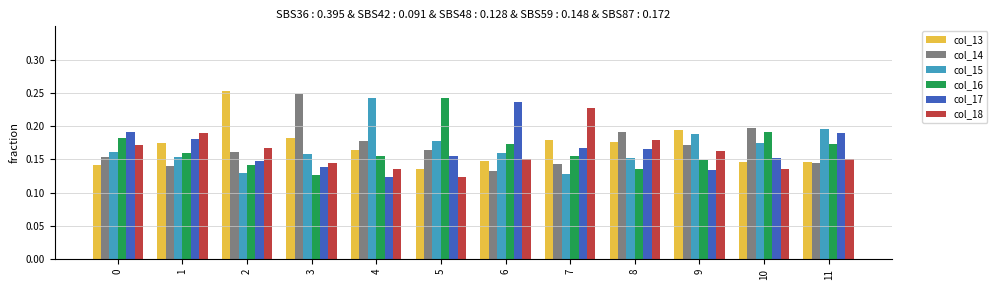

Are the bars grouped side by side (vs. stacked)?

Yes